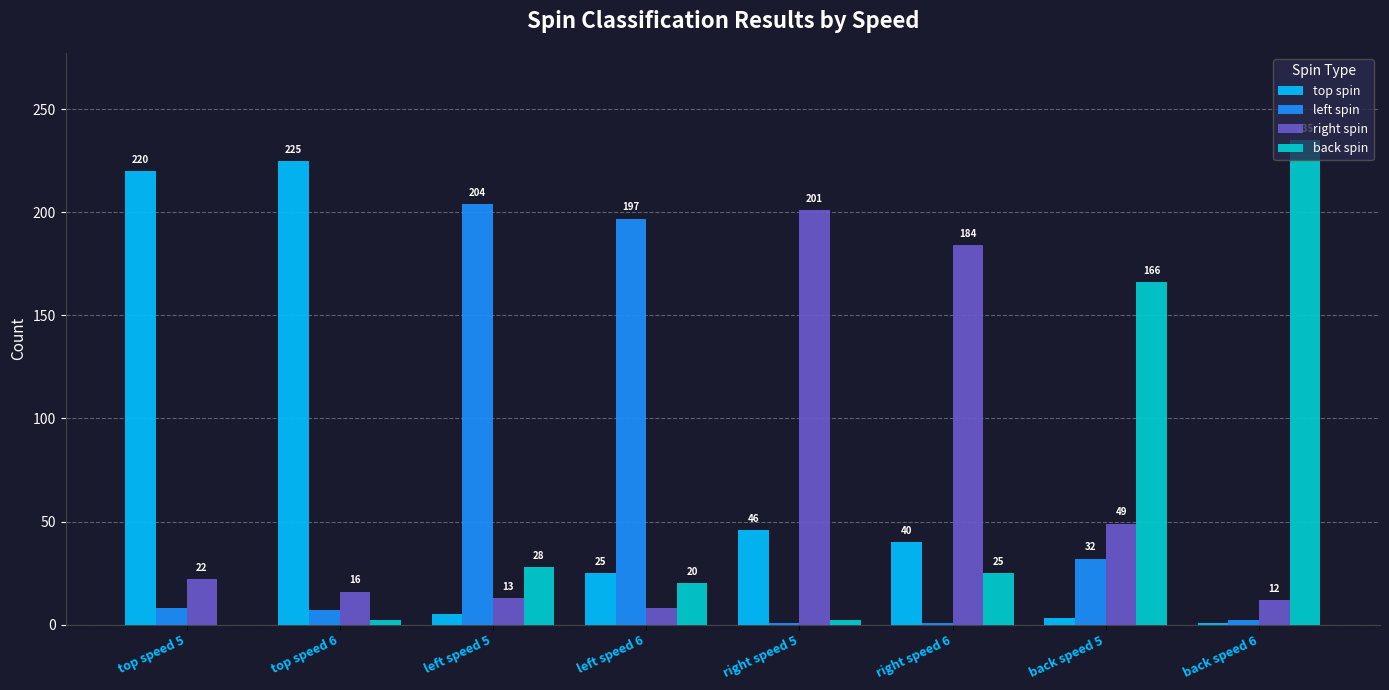

Where is top spin nearest to the value 113?

right speed 5